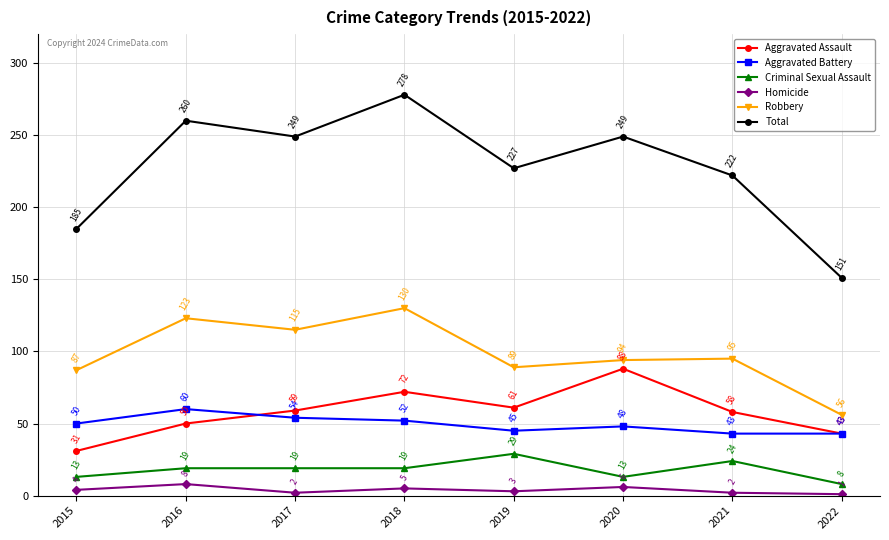

Reading left to right, extract all data points from this chart.

Aggravated Assault: 2015=31	2016=50	2017=59	2018=72	2019=61	2020=88	2021=58	2022=43
Aggravated Battery: 2015=50	2016=60	2017=54	2018=52	2019=45	2020=48	2021=43	2022=43
Criminal Sexual Assault: 2015=13	2016=19	2017=19	2018=19	2019=29	2020=13	2021=24	2022=8
Homicide: 2015=4	2016=8	2017=2	2018=5	2019=3	2020=6	2021=2	2022=1
Robbery: 2015=87	2016=123	2017=115	2018=130	2019=89	2020=94	2021=95	2022=56
Total: 2015=185	2016=260	2017=249	2018=278	2019=227	2020=249	2021=222	2022=151